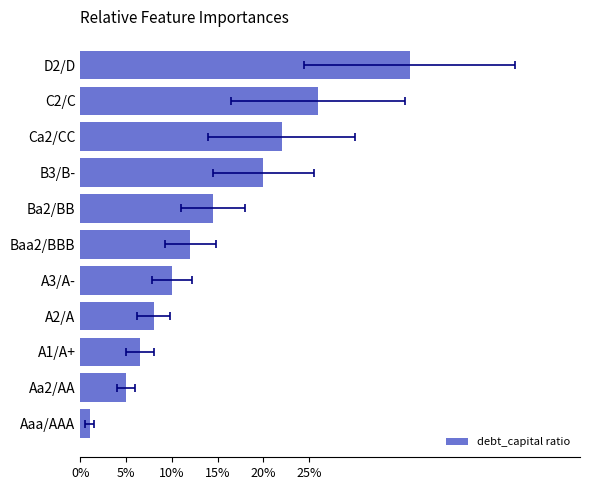

Reading right to left, list all the values displayed in this chart.

0.4	0.3	0.2	0.2	0.1	0.1	0.1	0.1	0.1	0.1	0.0